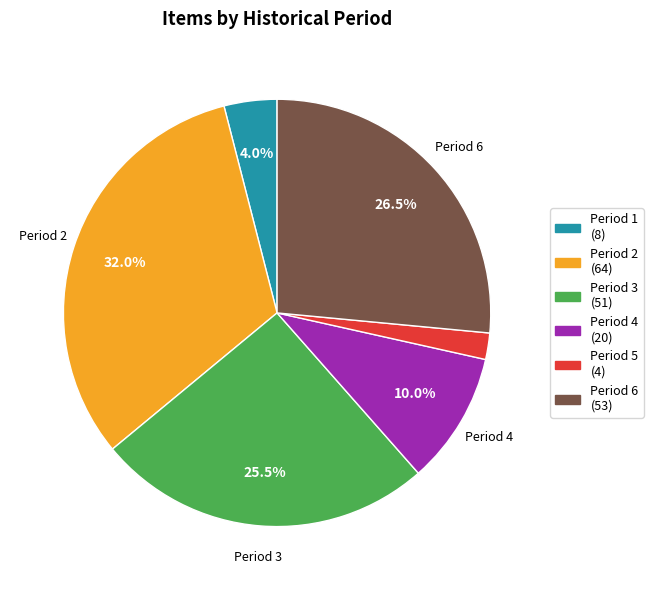

Is there a majority slice in this chart?

No